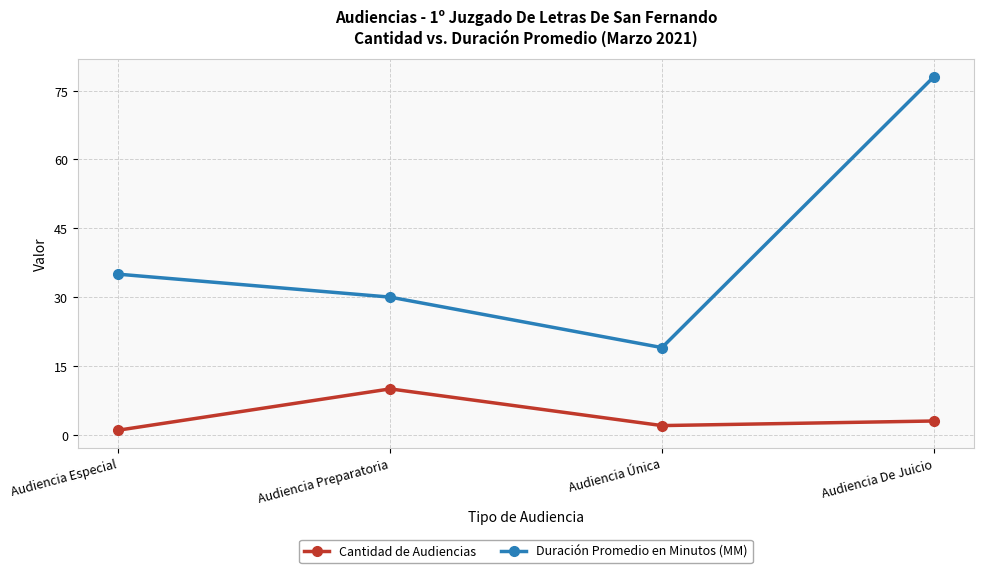

True or false: Cantidad de Audiencias has more than 2 interior local peaks.

False